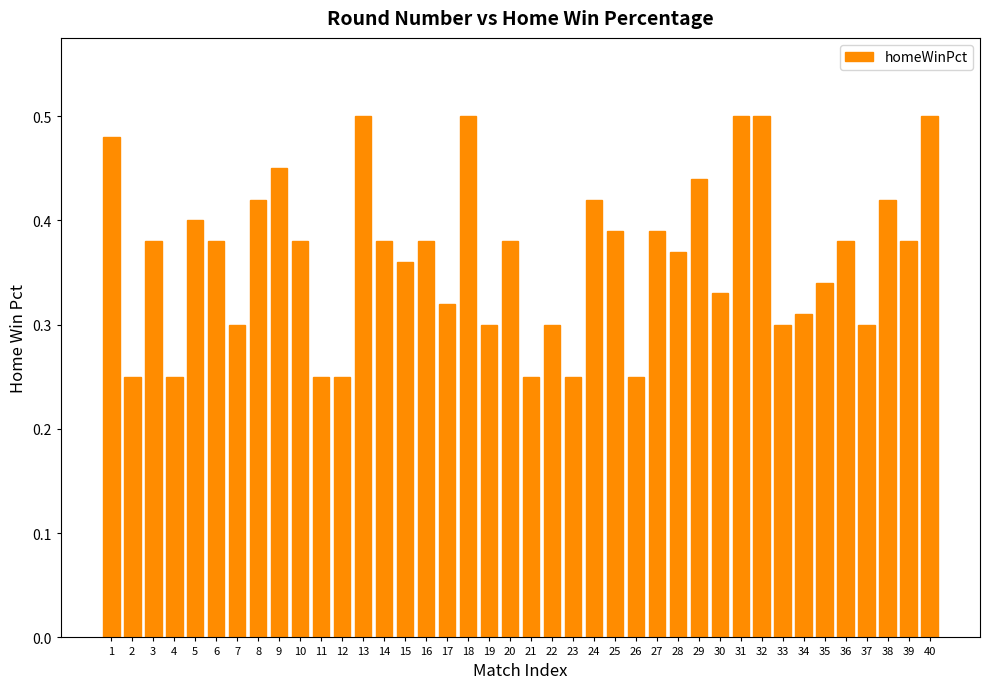

Are the bars grouped side by side (vs. stacked)?

No